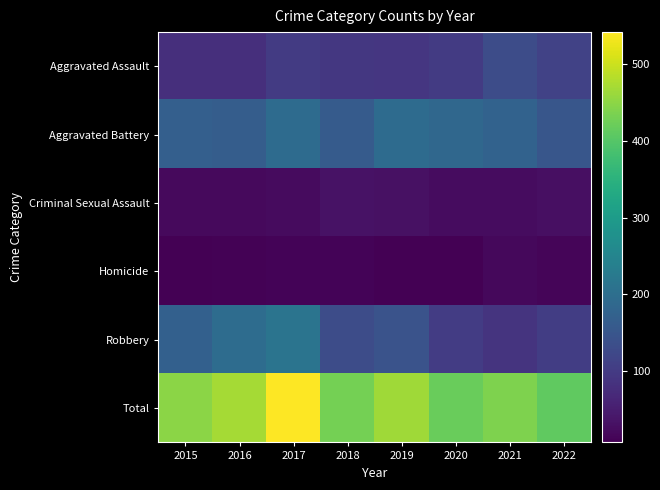

Reading left to right, transcribe all the data shown in this chart.

Aggravated Assault: 2015=79	2016=79	2017=99	2018=93	2019=91	2020=99	2021=131	2022=113
Aggravated Battery: 2015=169	2016=164	2017=194	2018=160	2019=193	2020=186	2021=175	2022=151
Criminal Sexual Assault: 2015=21	2016=20	2017=23	2018=33	2019=31	2020=24	2021=25	2022=28
Homicide: 2015=7	2016=10	2017=13	2018=12	2019=8	2020=9	2021=19	2022=14
Robbery: 2015=172	2016=196	2017=213	2018=132	2019=143	2020=102	2021=88	2022=105
Total: 2015=448	2016=469	2017=542	2018=430	2019=466	2020=420	2021=438	2022=411